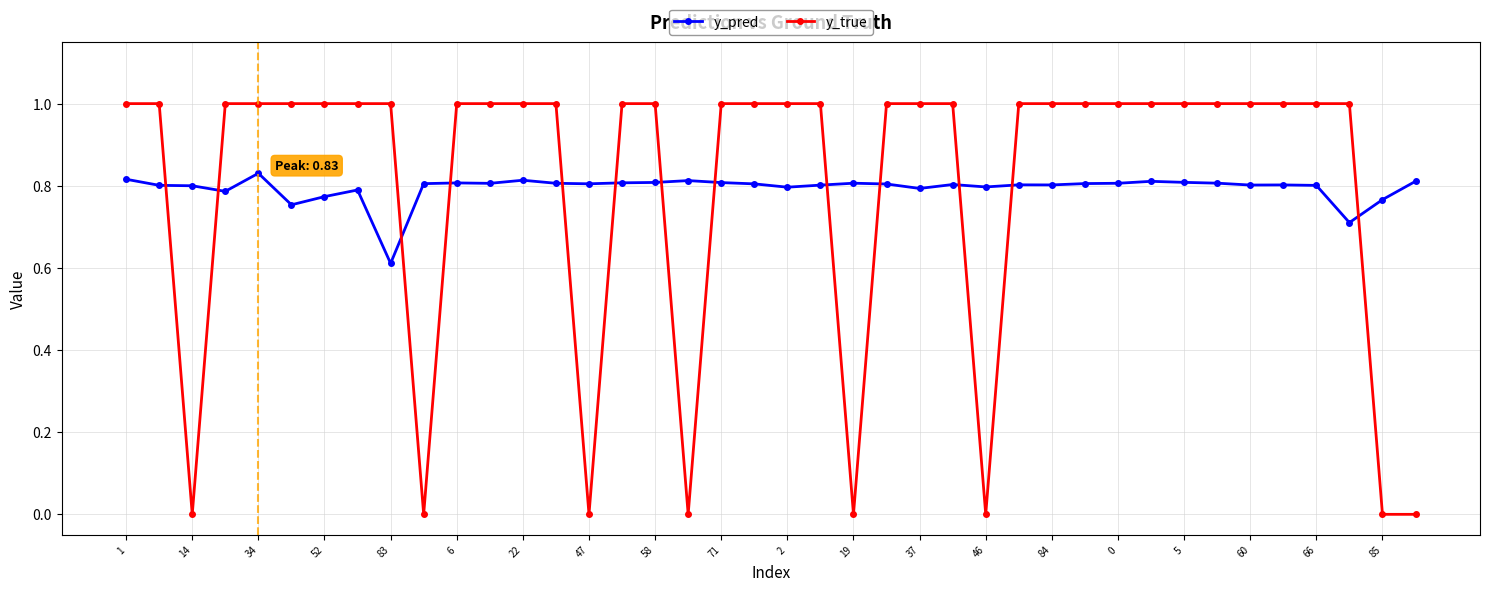

What is the value of the y_true point at the 20th from the left?

1.0